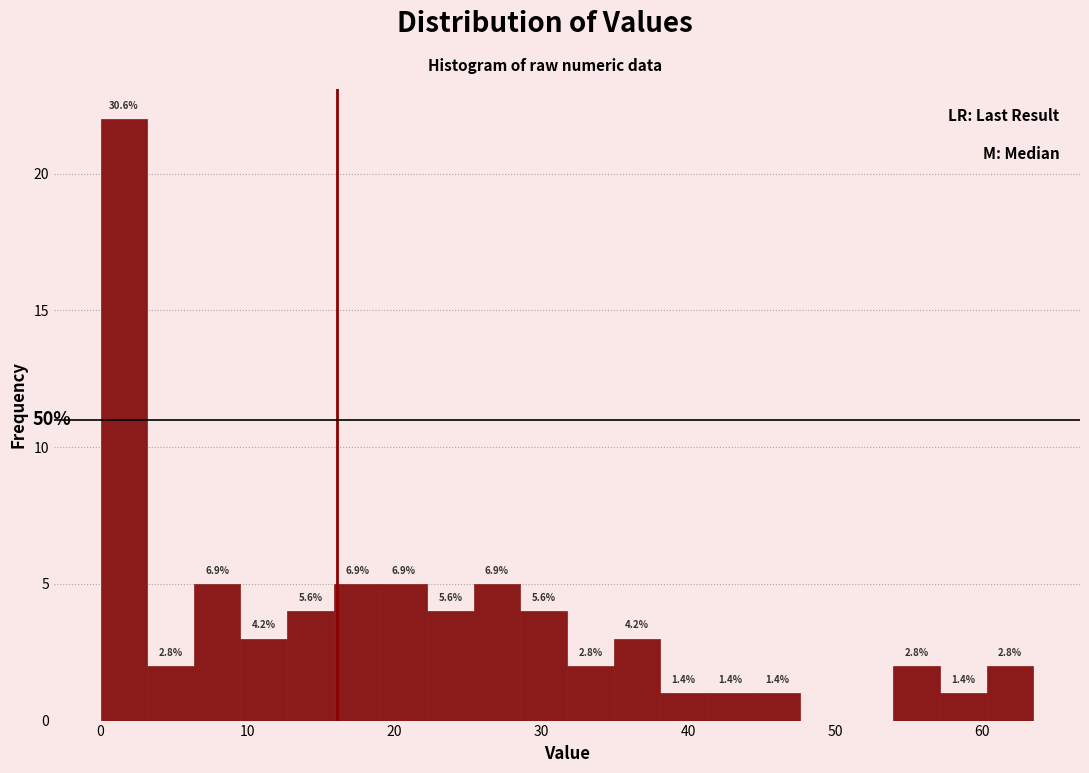

Read against the x-axis, roughly where is the centre of the tallest bar?

2